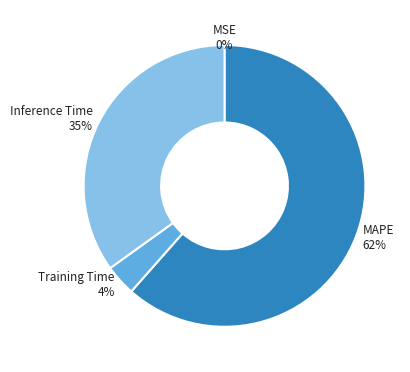

To the nearest percent, what is the average slice percentage?

25%